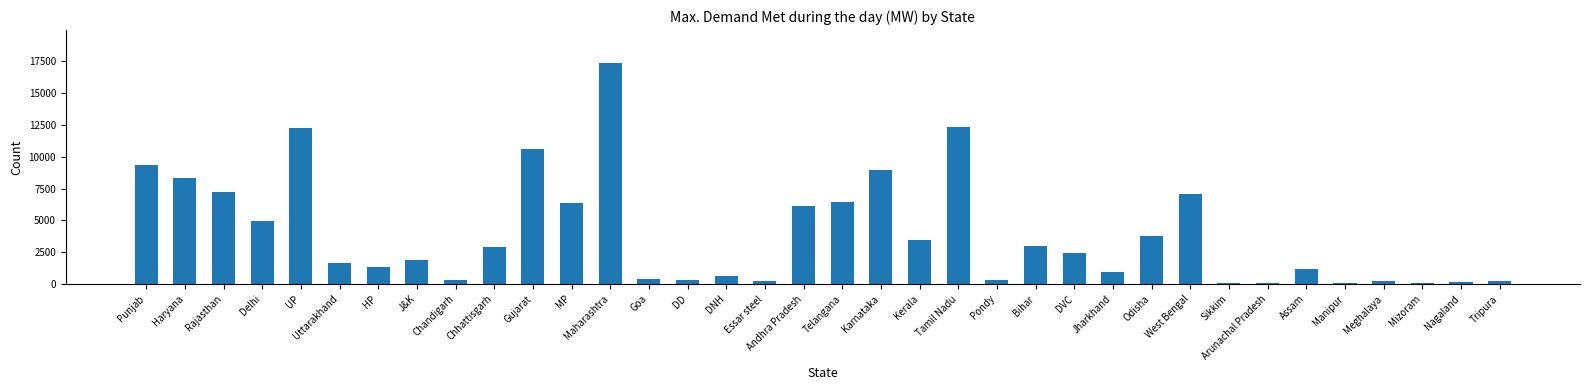

What position from the right is DD?

22